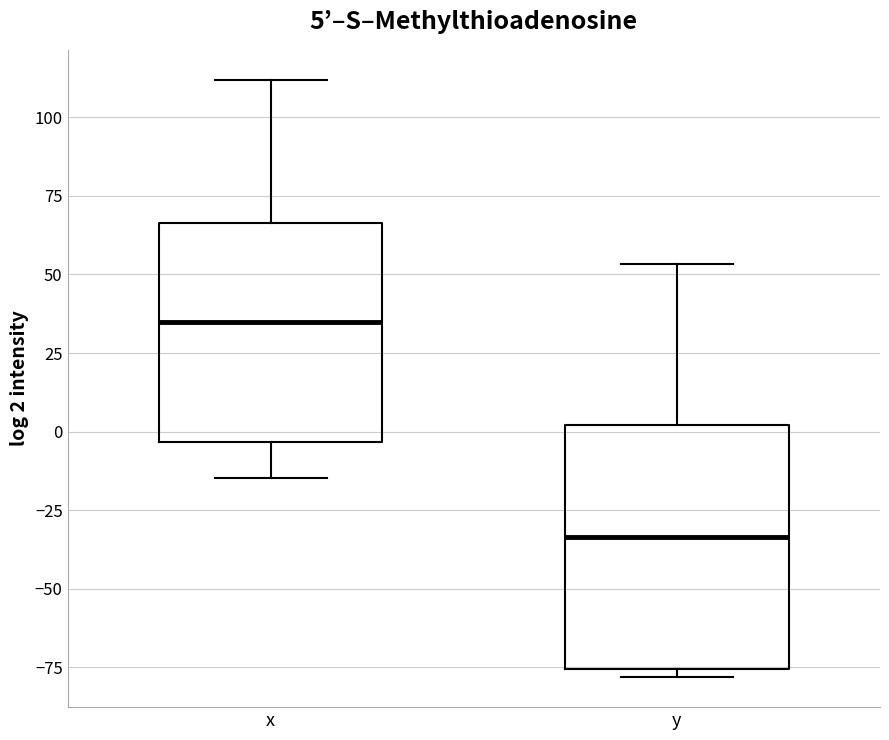

Which box's median line is the highest?

x